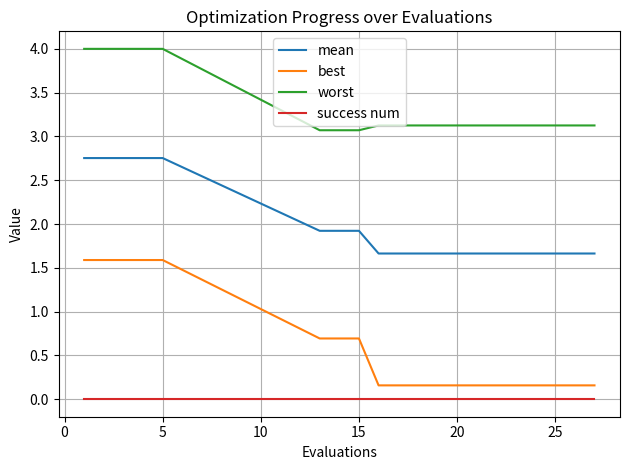

True or false: success num and mean intersect in this chart.

False